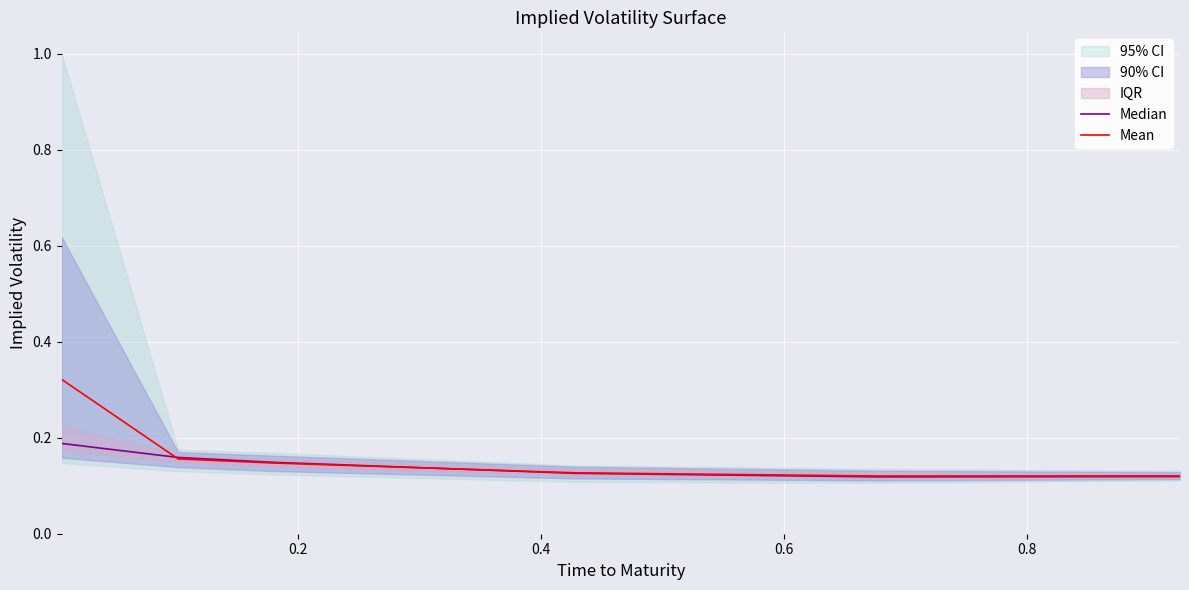

Reading right to left, transcribe all the data shown in this chart.

Median: 0.1	0.1	0.1	0.1	0.2	0.2
Mean: 0.1	0.1	0.1	0.1	0.2	0.3